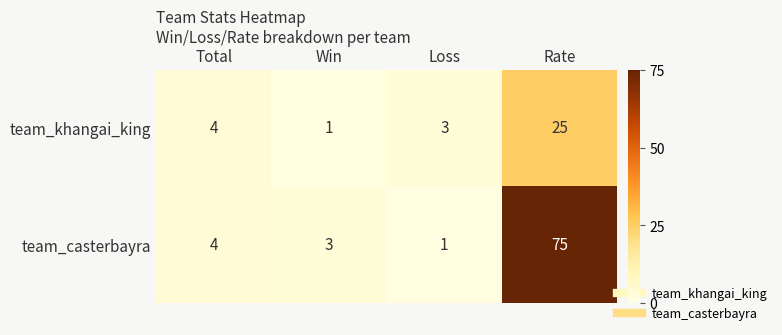

What is the difference between the highest and lowest values at Win?

2